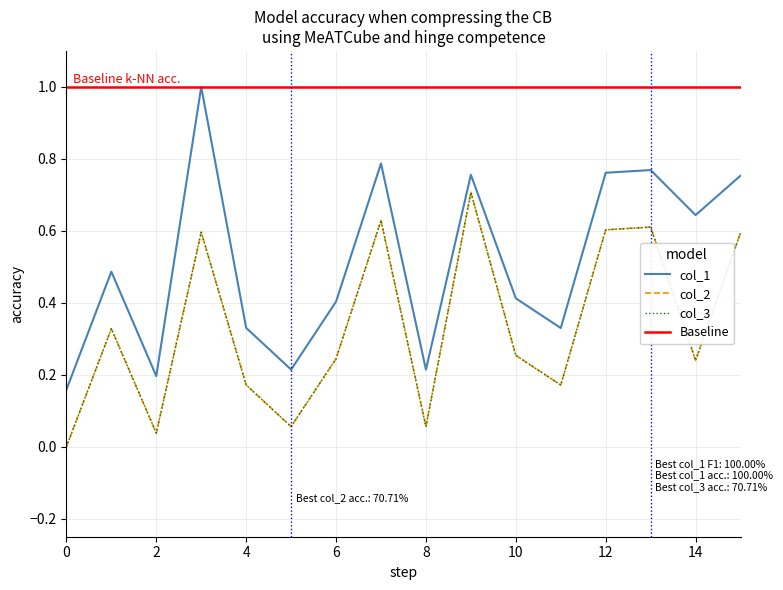

Between 0 and 9, which series saw the biggest shift?

col_2